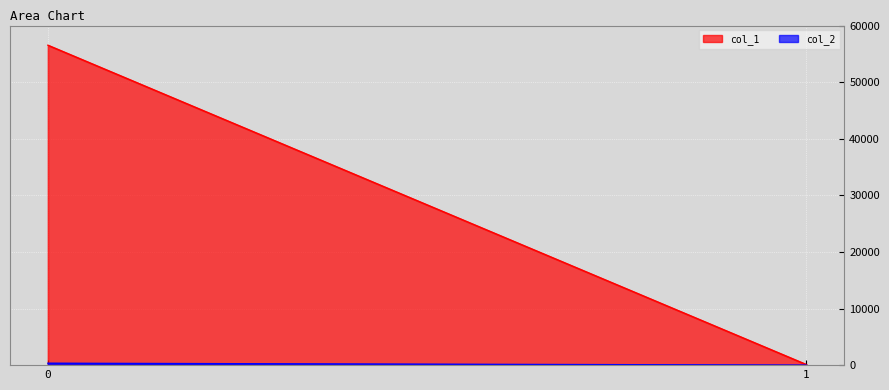

What is the sum of all col_2 values?

338